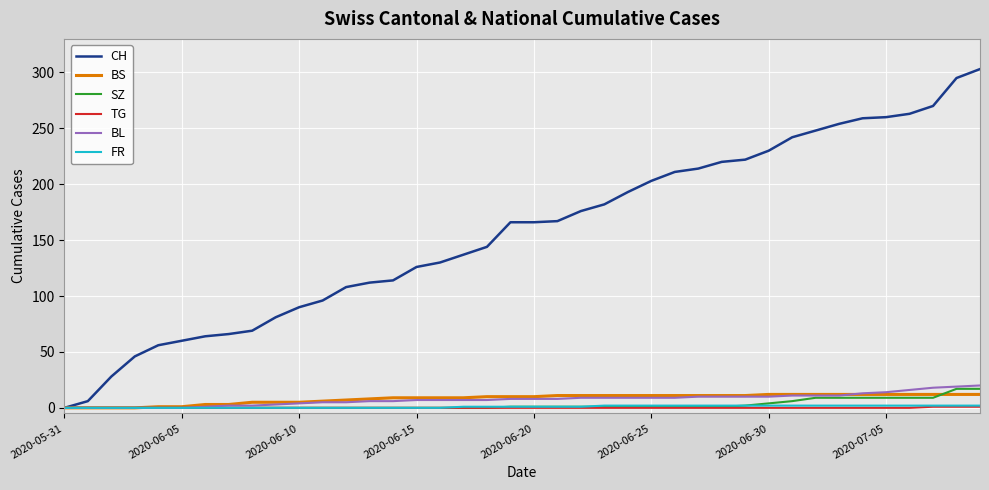

Which series has the widest spread of values?

CH